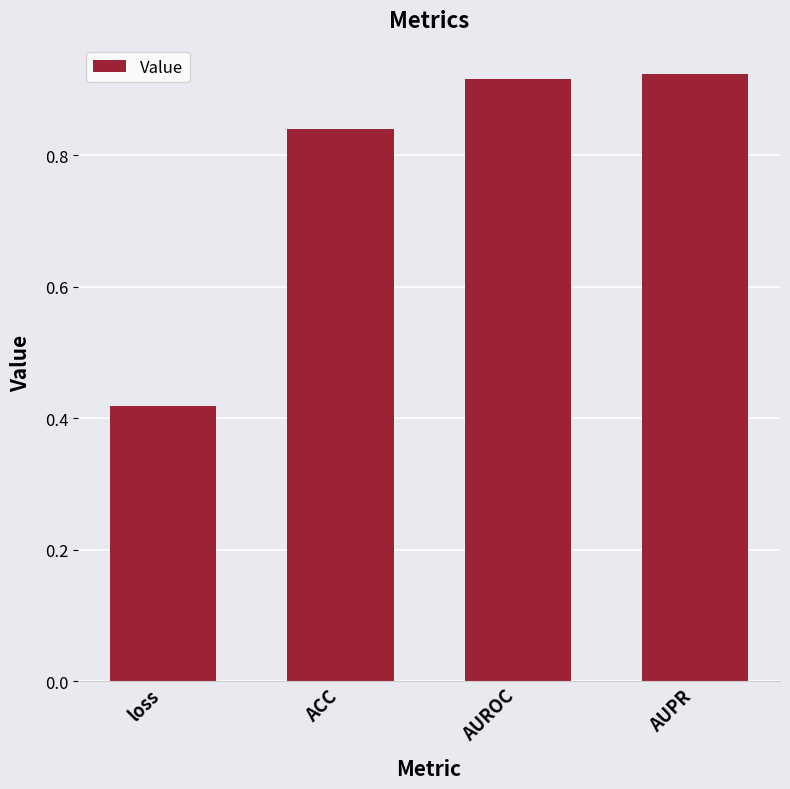

What is the label of the 2nd bar from the left?

ACC